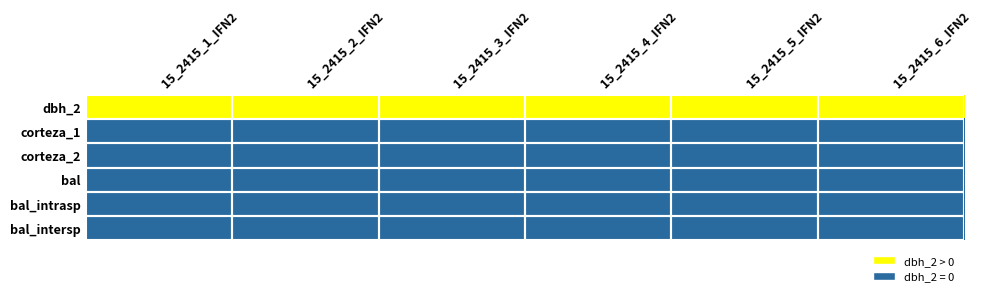

Reading right to left, transcribe all the data shown in this chart.

15_2415_1_IFN2: 0	0	0	0	0	124
15_2415_2_IFN2: 0	0	0	0	0	363
15_2415_3_IFN2: 0	0	0	0	0	152
15_2415_4_IFN2: 0	0	0	0	0	265
15_2415_5_IFN2: 0	0	0	0	0	276
15_2415_6_IFN2: 0	0	0	0	0	280